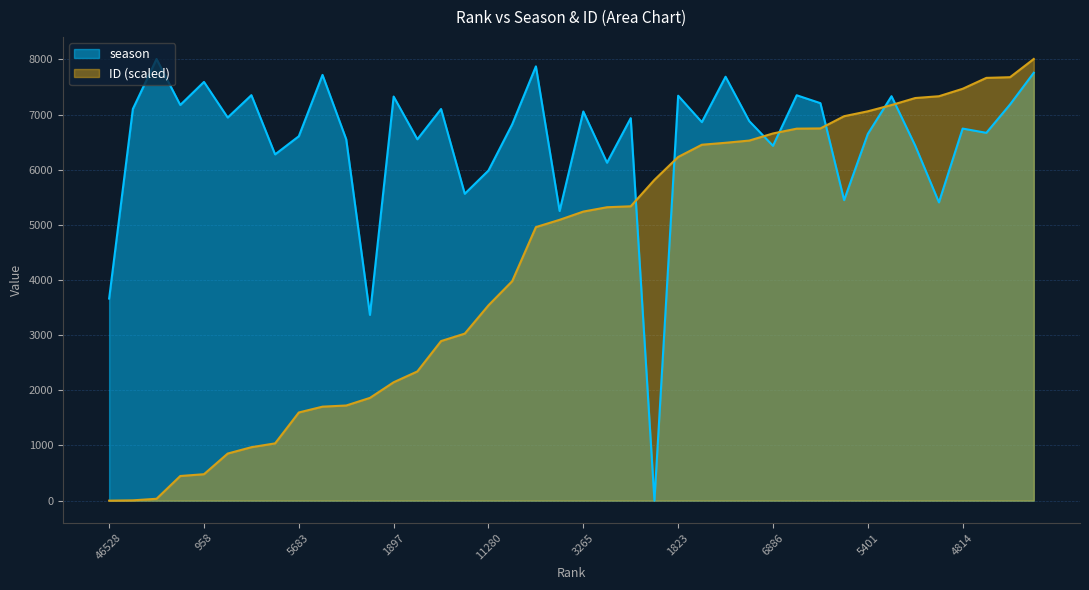

What is the sum of all season values?

260352.0